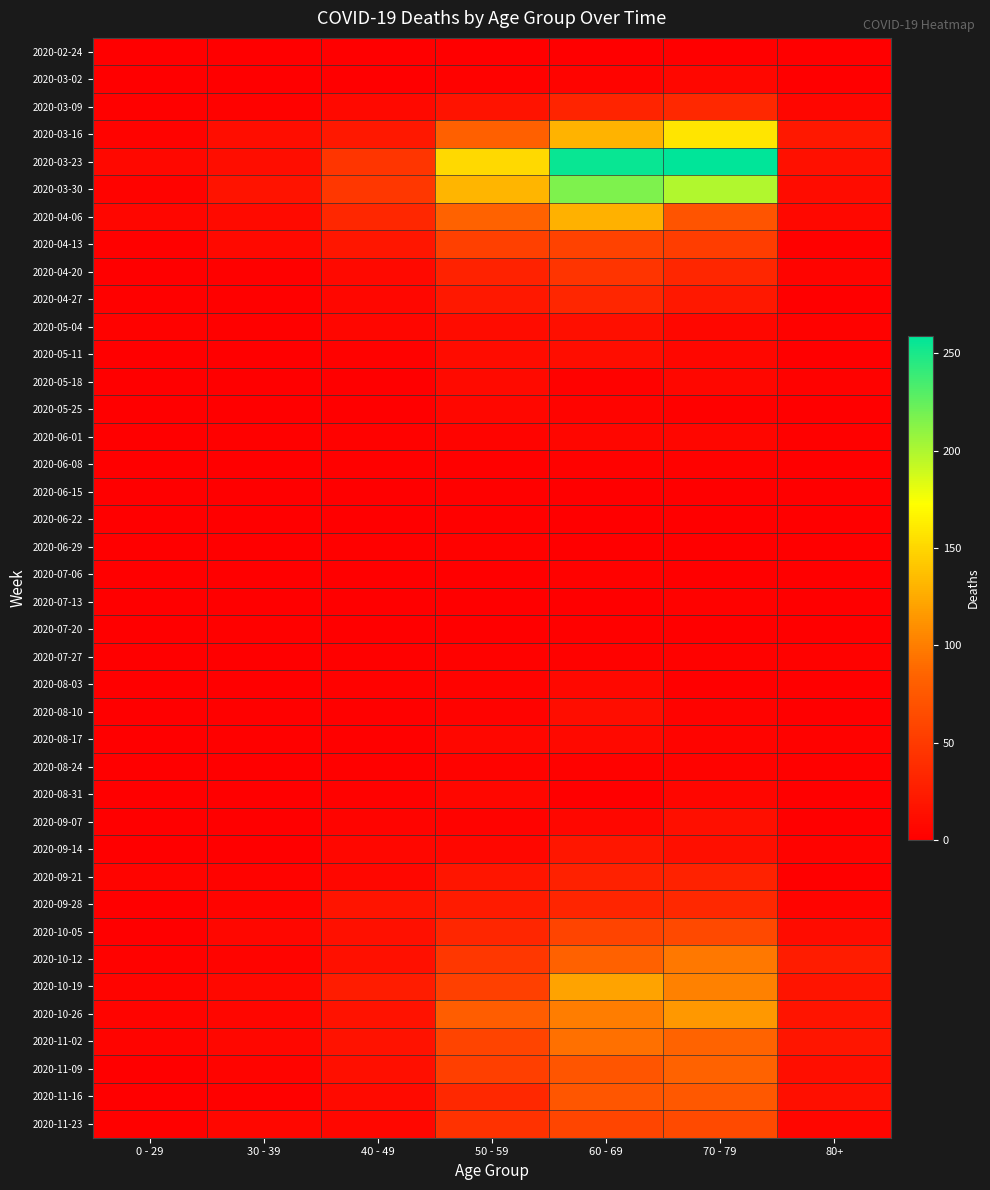

At how many categories does at least one series exceed 21?

5